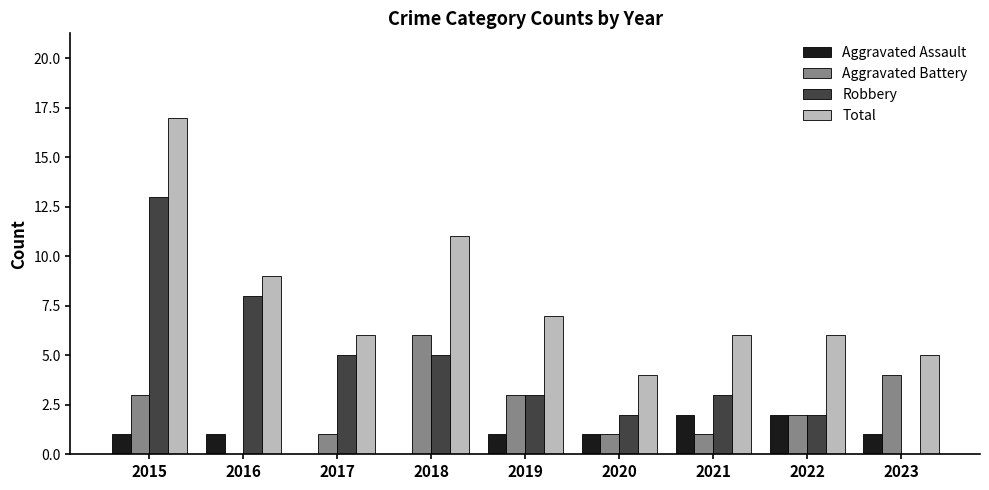

What are all the series names shown in the legend?

Aggravated Assault, Aggravated Battery, Robbery, Total